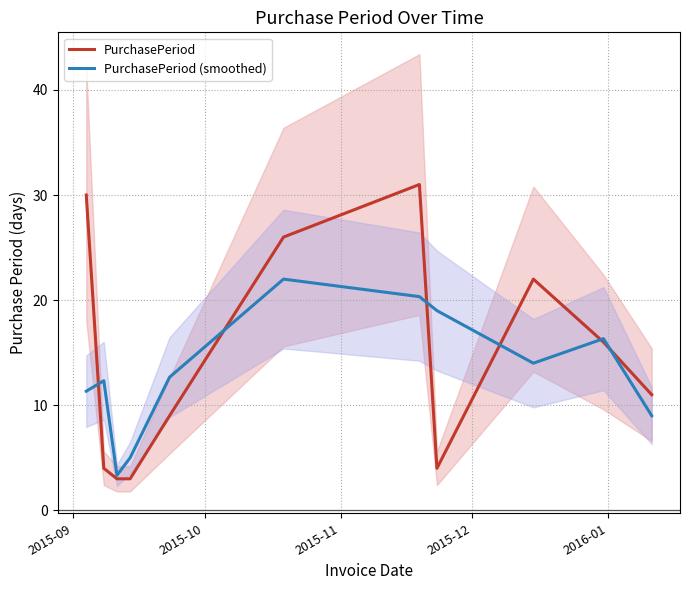

How many interior local valleys does the PurchasePeriod series have?

1